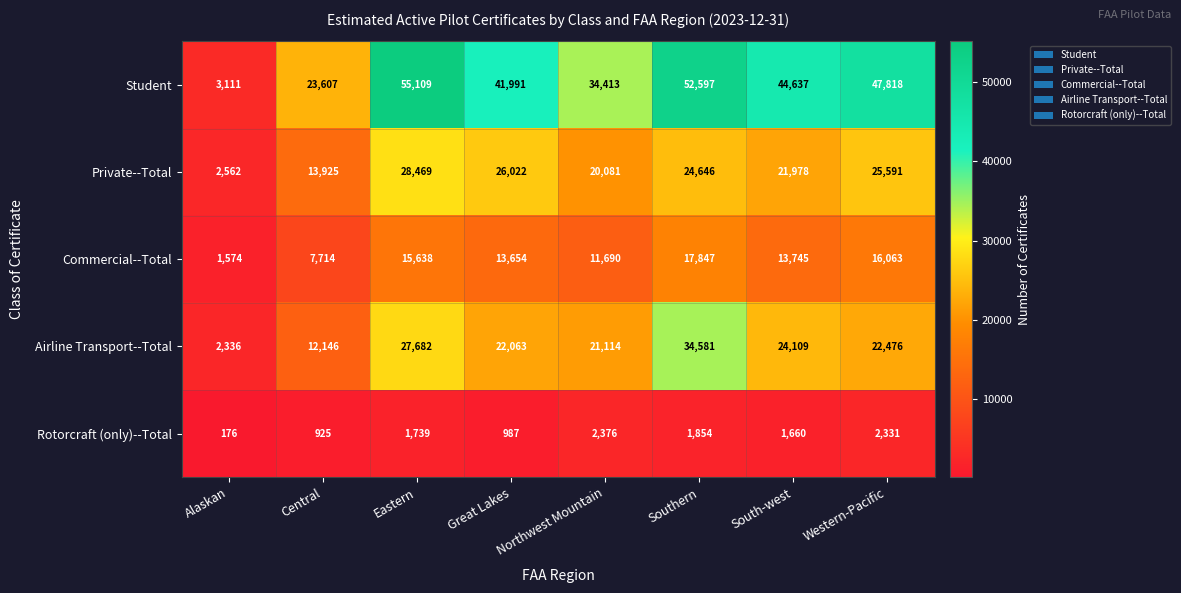

Which series has the largest range (max minus min)?

Student